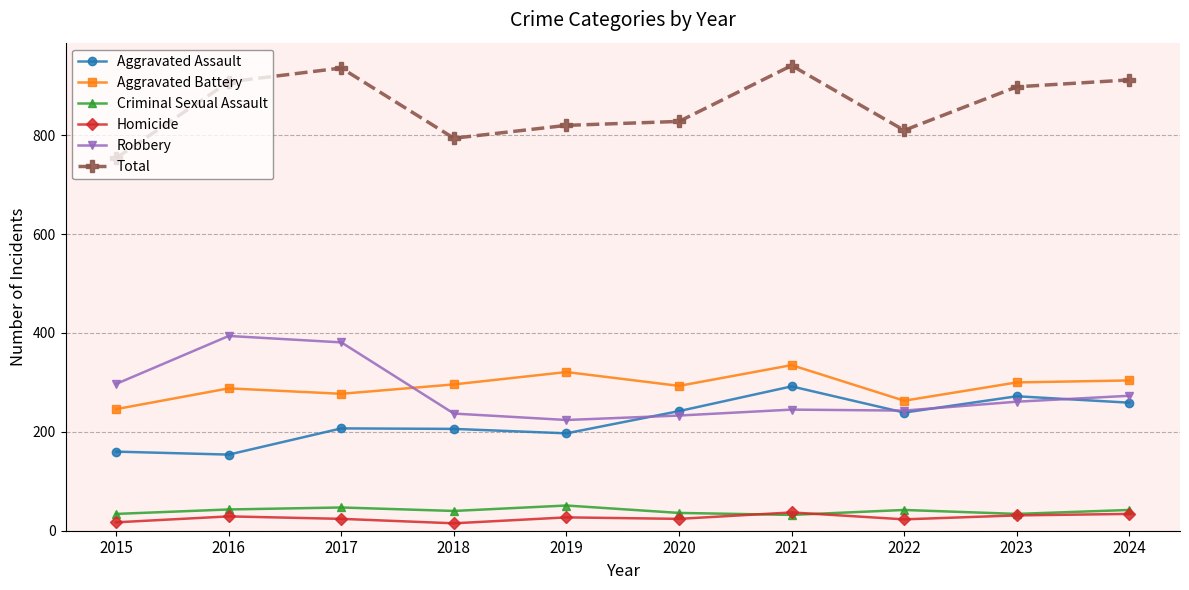

True or false: Total has more than 1 interior local peaks.

True